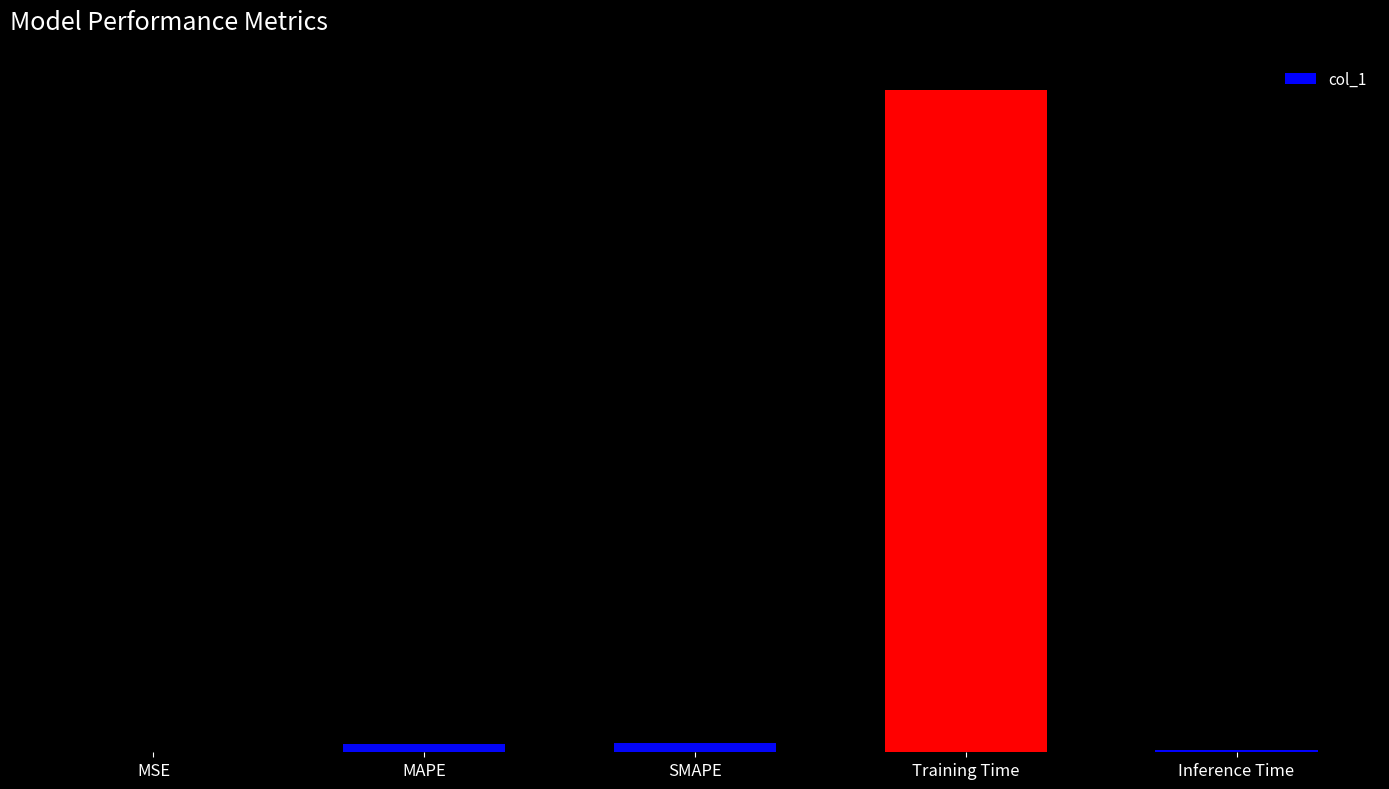

Reading right to left, what are all the values shown in this chart?

Inference Time=0.0	Training Time=4.2	SMAPE=0.1	MAPE=0.1	MSE=0.0